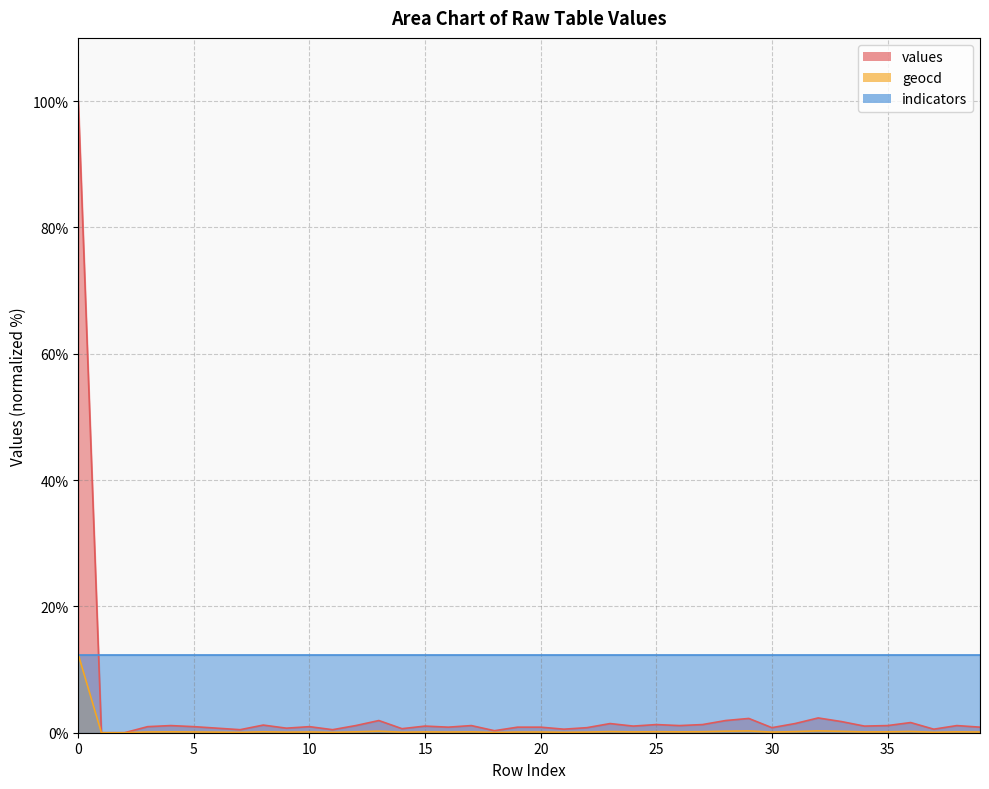

Which series changed the most between 15 and 29?

values